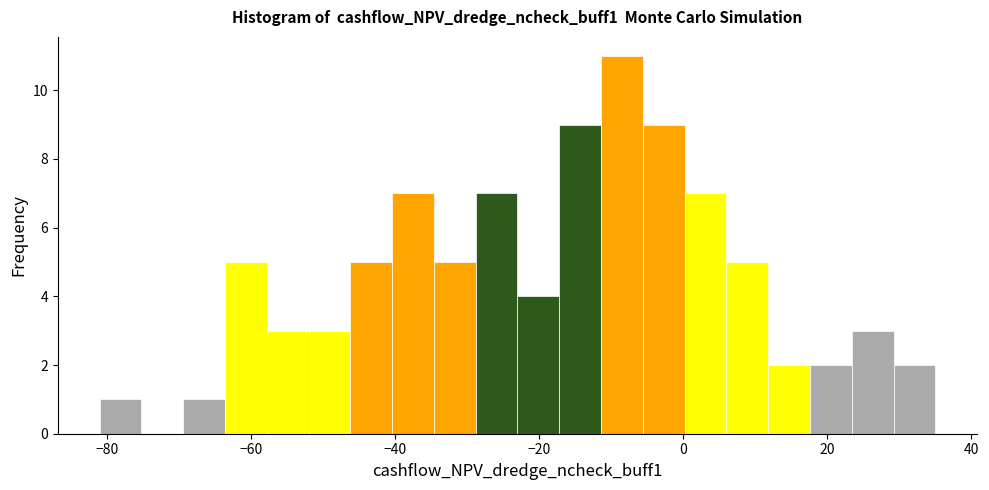

Read against the x-axis, roughly where is the centre of the tallest bar?

-8